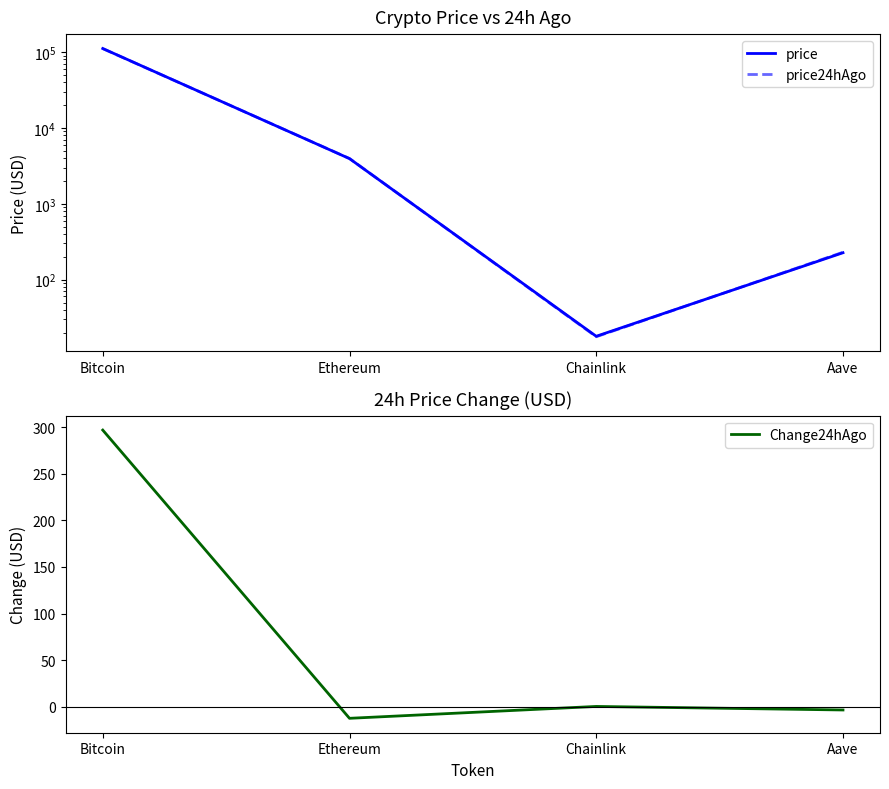

Is it true that price equals 111592.0 at Bitcoin?

True